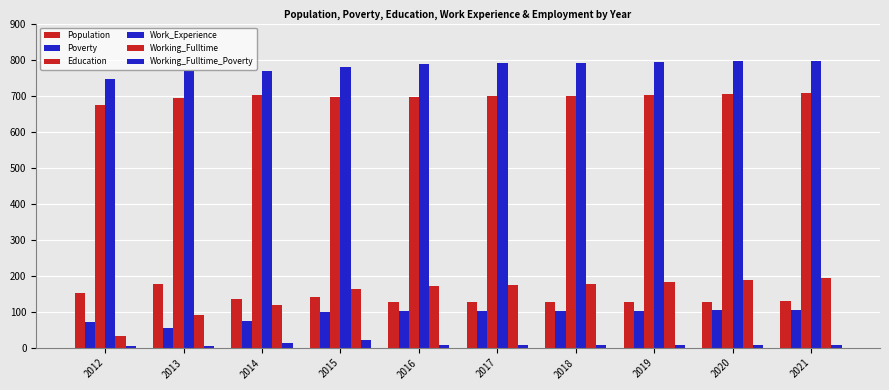

What is the value of the Working_Fulltime bar at the 9th from the left?

189